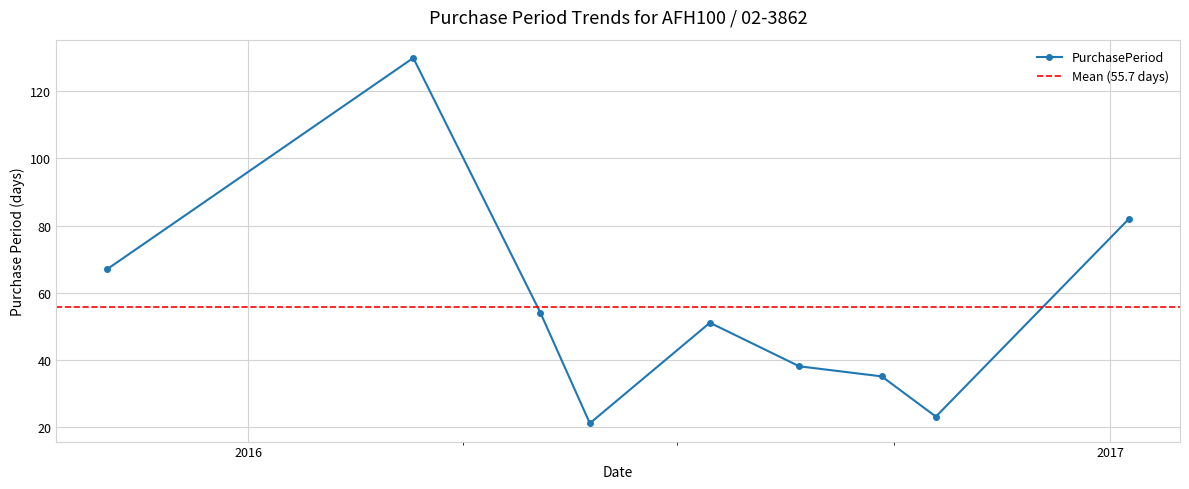

Reading left to right, transcribe all the data shown in this chart.

2015-11-02=67	2016-03-11=130	2016-05-04=54	2016-05-25=21	2016-07-15=51	2016-08-22=38	2016-09-26=35	2016-10-19=23	2017-01-09=82